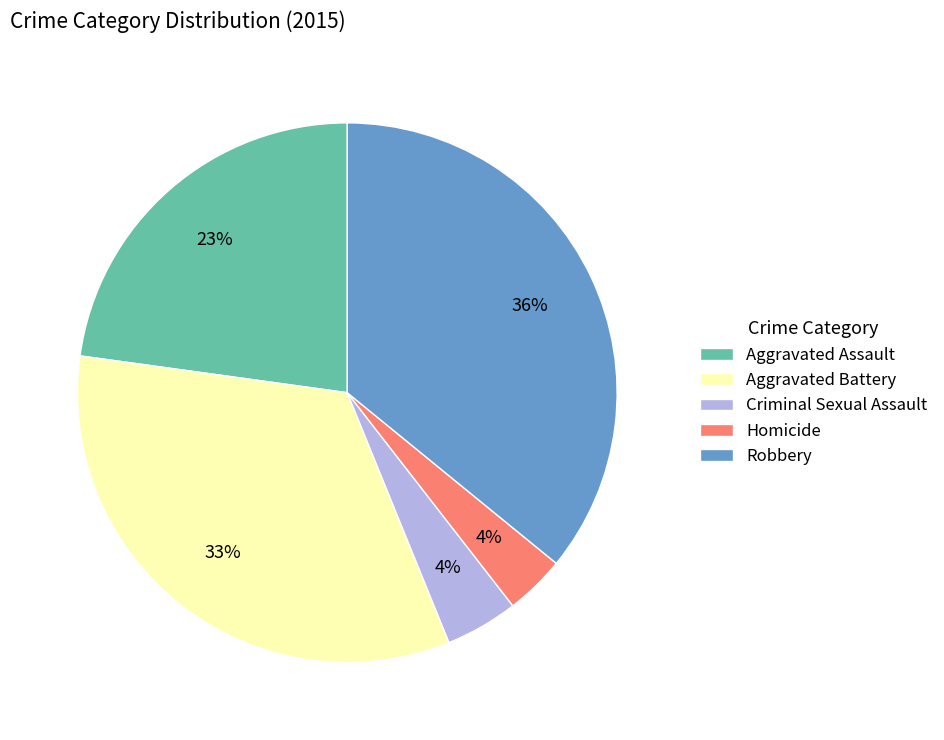

Is there a majority slice in this chart?

No